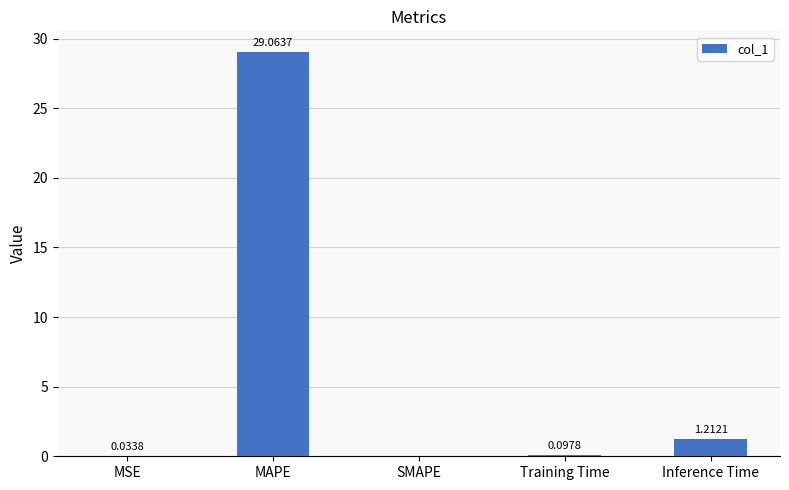

Where is the data nearest to the value 14?

Inference Time